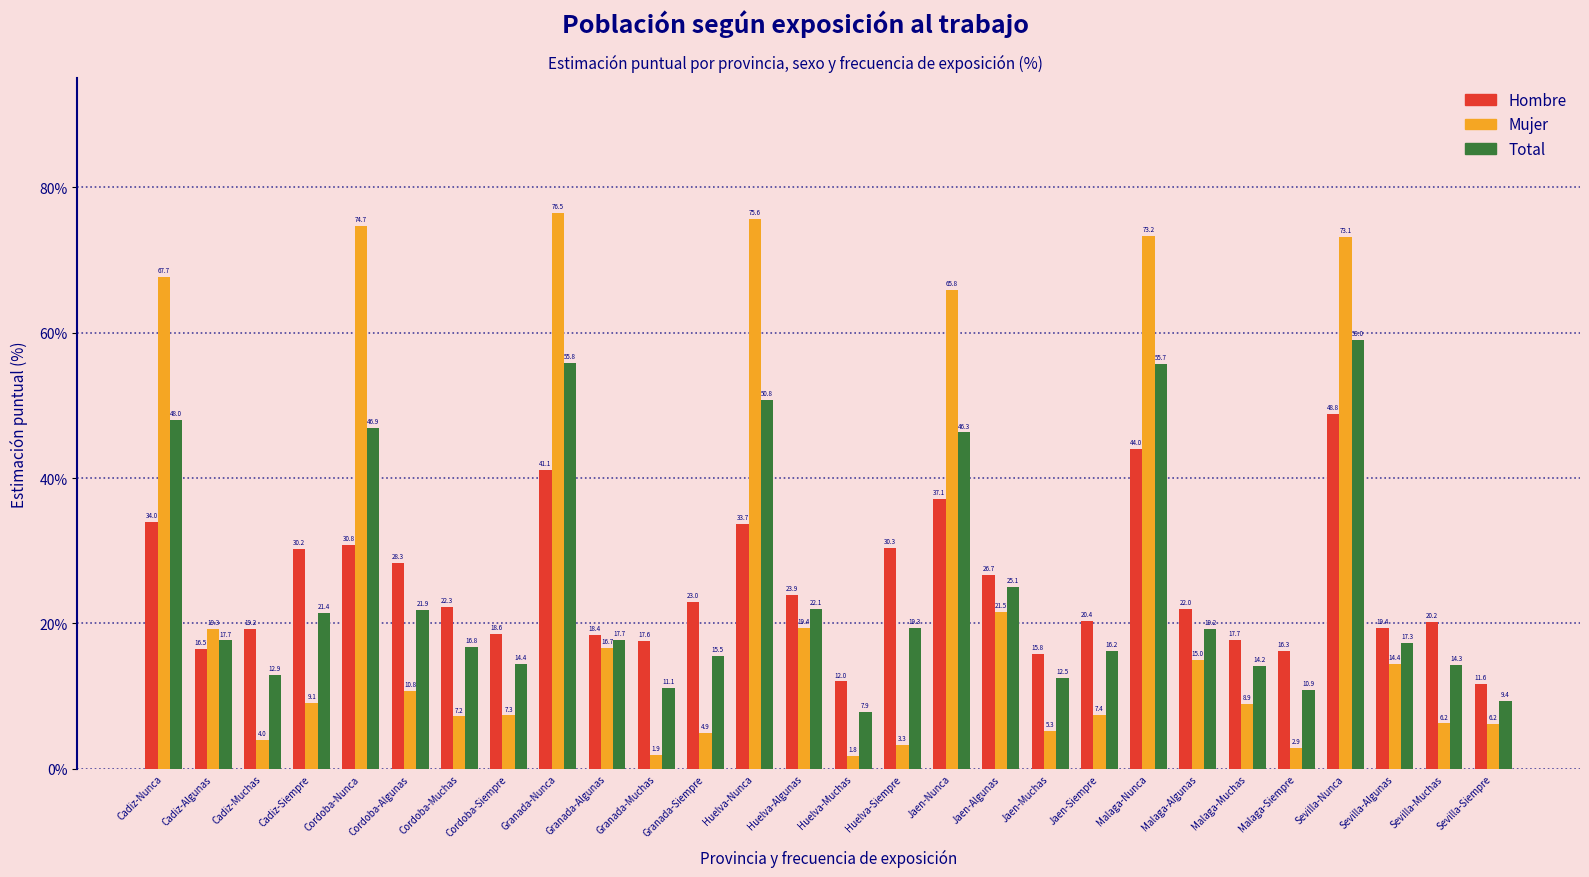

Which category has the lowest value across all series?

Huelva-Muchas